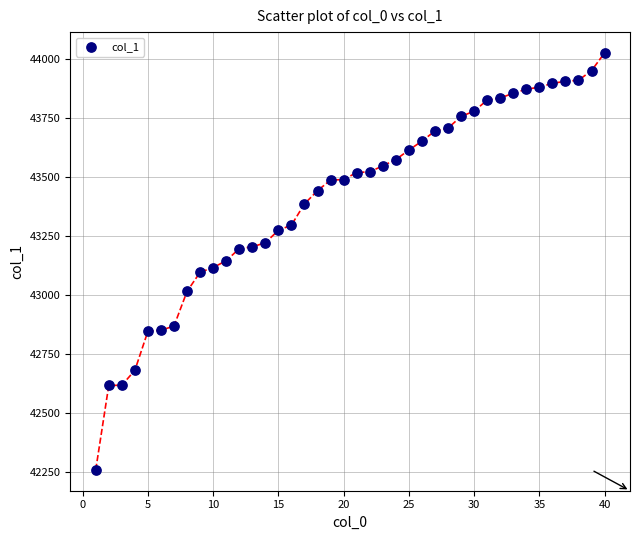

What is the range of X values (max minus min)?

39